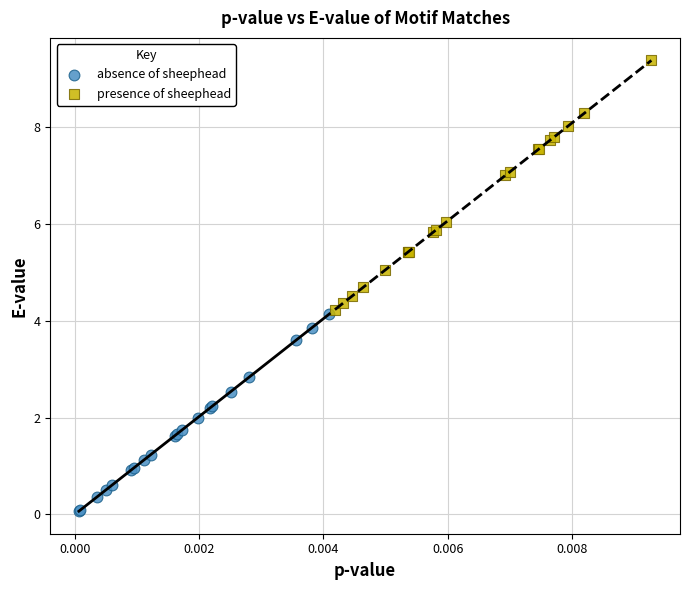

Which series reaches the minimum Y coordinate?

absence of sheephead